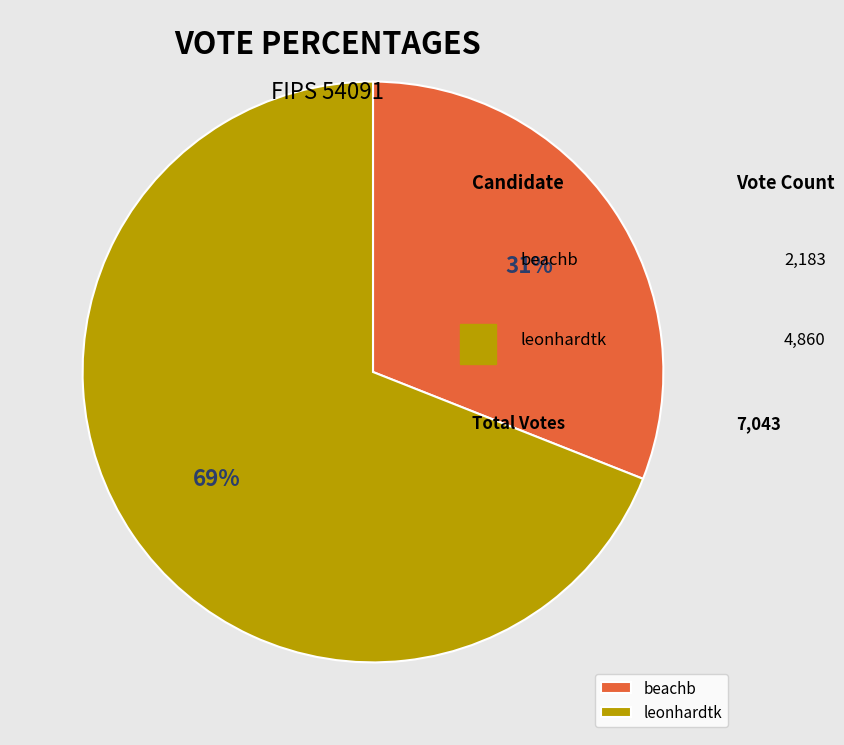

To the nearest percent, what is the average slice percentage?

50%